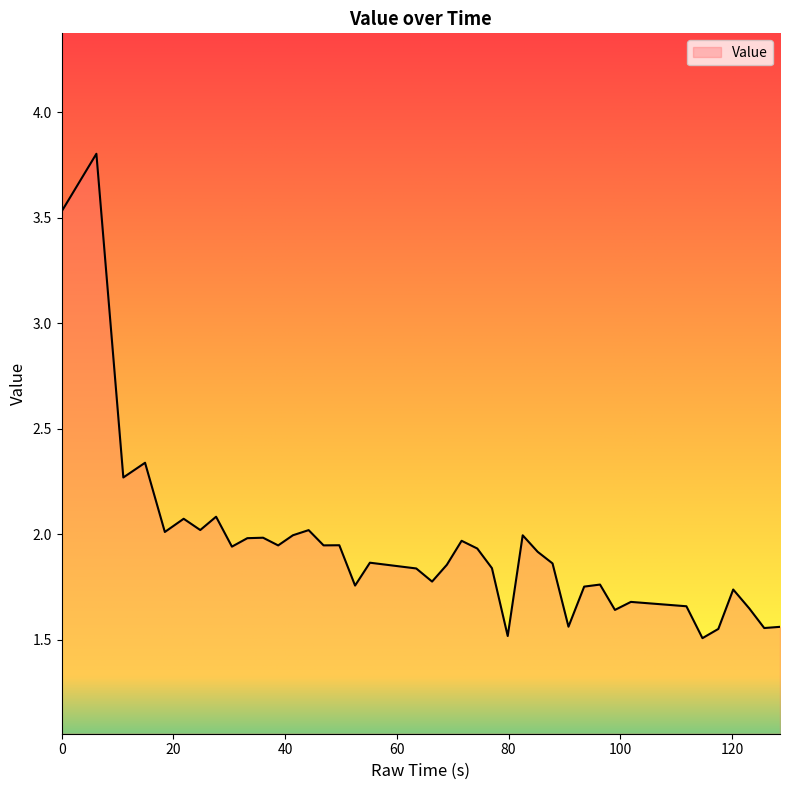

Count the number of data series in this chart.

1